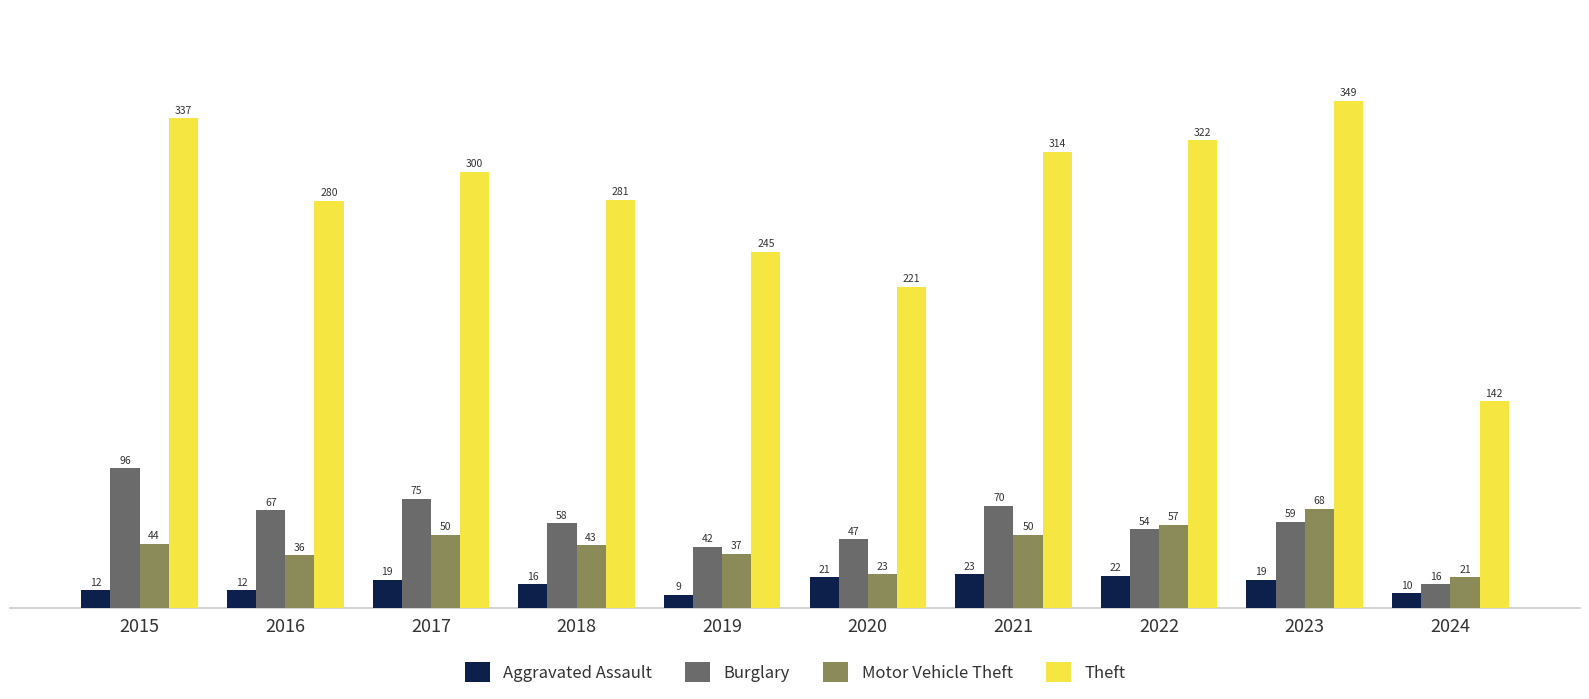

What are all the series names shown in the legend?

Aggravated Assault, Burglary, Motor Vehicle Theft, Theft